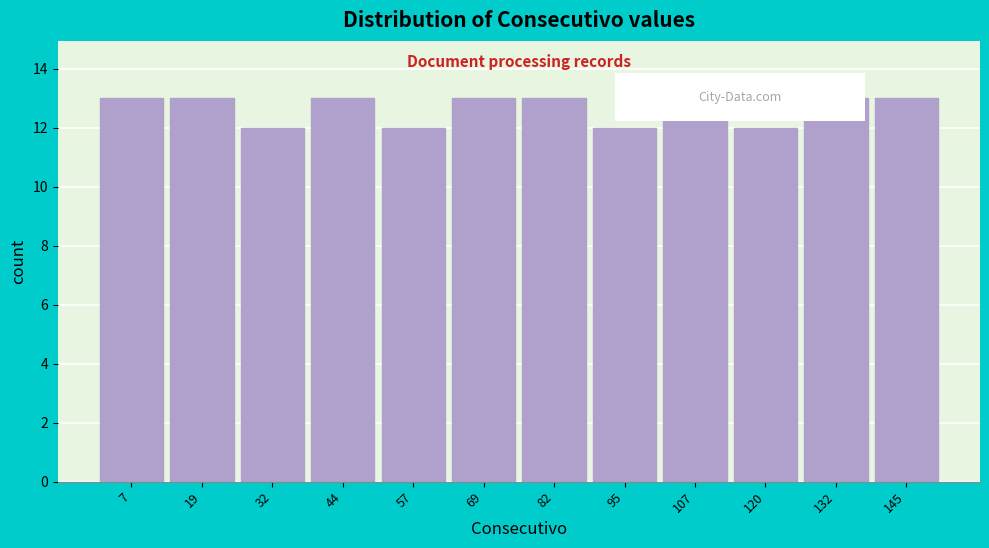

Reading right to left, what are all the values shown in this chart?

13	13	12	13	12	13	13	12	13	12	13	13